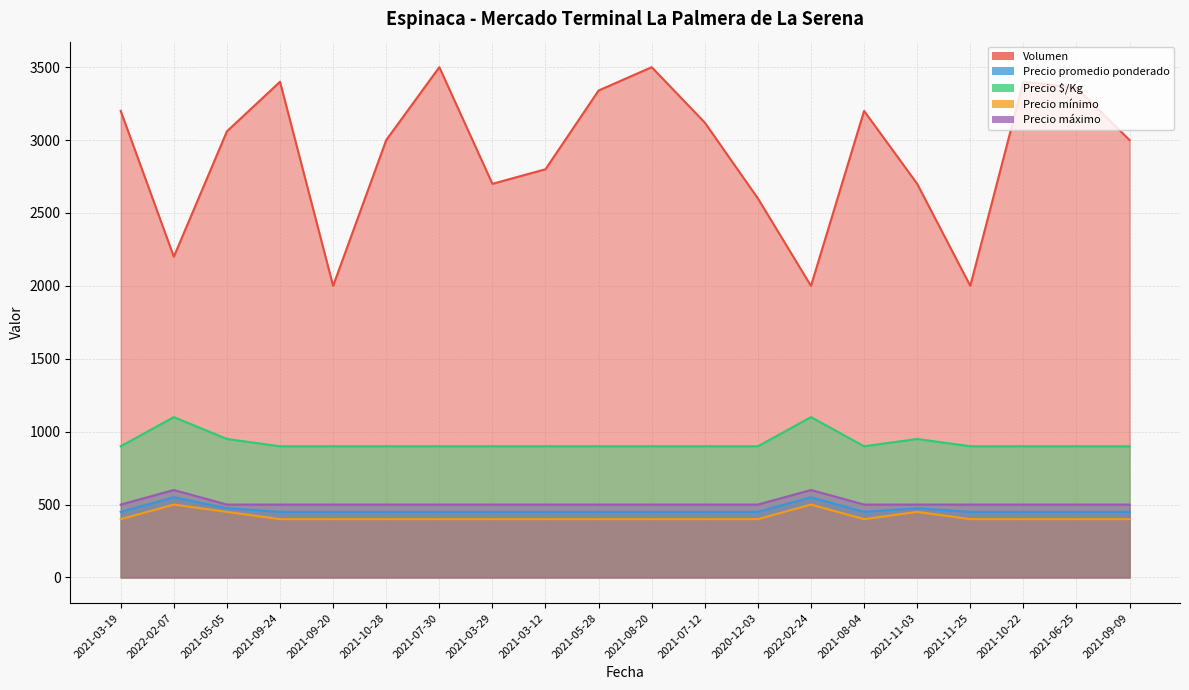

The Precio $/Kg series shows 305 at 2021-11-25. True or false?

False